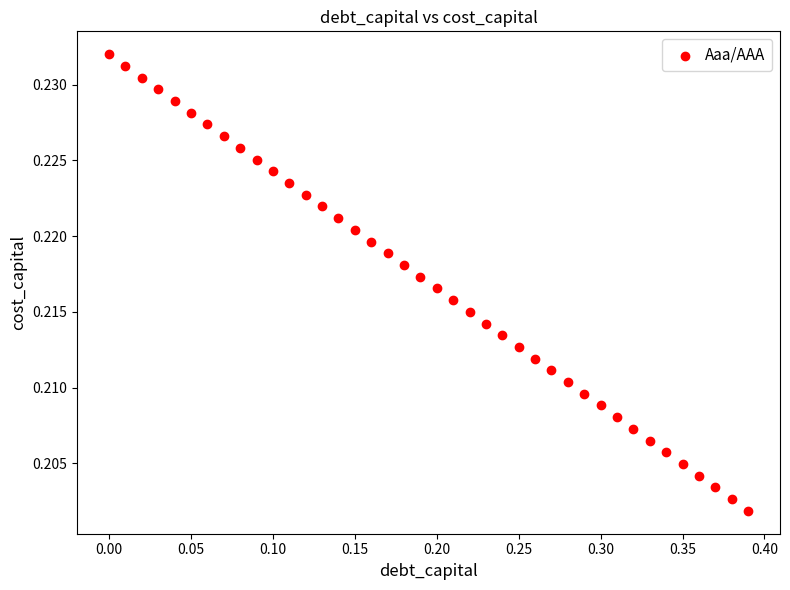

What is the range of X values (max minus min)?

0.4